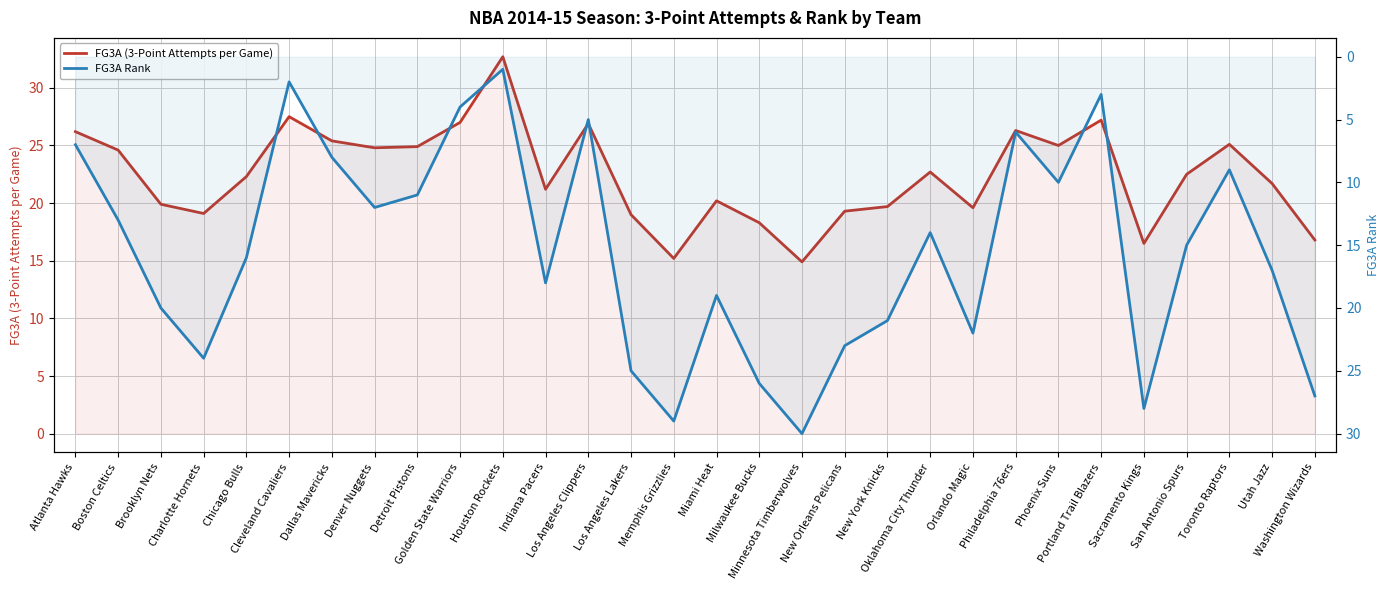

Reading left to right, list all the values displayed in this chart.

FG3A (3-Point Attempts per Game): Atlanta Hawks=26.2	Boston Celtics=24.6	Brooklyn Nets=19.9	Charlotte Hornets=19.1	Chicago Bulls=22.3	Cleveland Cavaliers=27.5	Dallas Mavericks=25.4	Denver Nuggets=24.8	Detroit Pistons=24.9	Golden State Warriors=27.0	Houston Rockets=32.7	Indiana Pacers=21.2	Los Angeles Clippers=26.9	Los Angeles Lakers=19.0	Memphis Grizzlies=15.2	Miami Heat=20.2	Milwaukee Bucks=18.3	Minnesota Timberwolves=14.9	New Orleans Pelicans=19.3	New York Knicks=19.7	Oklahoma City Thunder=22.7	Orlando Magic=19.6	Philadelphia 76ers=26.3	Phoenix Suns=25.0	Portland Trail Blazers=27.2	Sacramento Kings=16.5	San Antonio Spurs=22.5	Toronto Raptors=25.1	Utah Jazz=21.7	Washington Wizards=16.8
FG3A Rank: Atlanta Hawks=7.0	Boston Celtics=13.0	Brooklyn Nets=20.0	Charlotte Hornets=24.0	Chicago Bulls=16.0	Cleveland Cavaliers=2.0	Dallas Mavericks=8.0	Denver Nuggets=12.0	Detroit Pistons=11.0	Golden State Warriors=4.0	Houston Rockets=1.0	Indiana Pacers=18.0	Los Angeles Clippers=5.0	Los Angeles Lakers=25.0	Memphis Grizzlies=29.0	Miami Heat=19.0	Milwaukee Bucks=26.0	Minnesota Timberwolves=30.0	New Orleans Pelicans=23.0	New York Knicks=21.0	Oklahoma City Thunder=14.0	Orlando Magic=22.0	Philadelphia 76ers=6.0	Phoenix Suns=10.0	Portland Trail Blazers=3.0	Sacramento Kings=28.0	San Antonio Spurs=15.0	Toronto Raptors=9.0	Utah Jazz=17.0	Washington Wizards=27.0